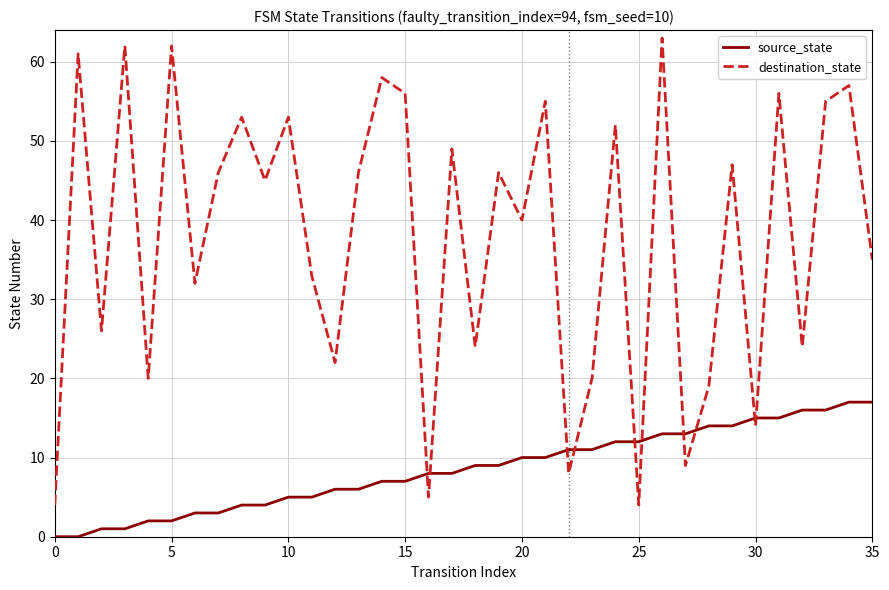

What is the difference between the maximum and minimum values in the destination_state series?

59